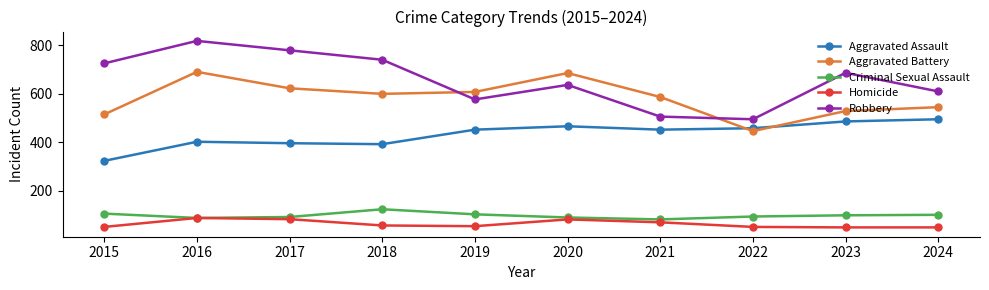

What is the greatest value displayed?

819